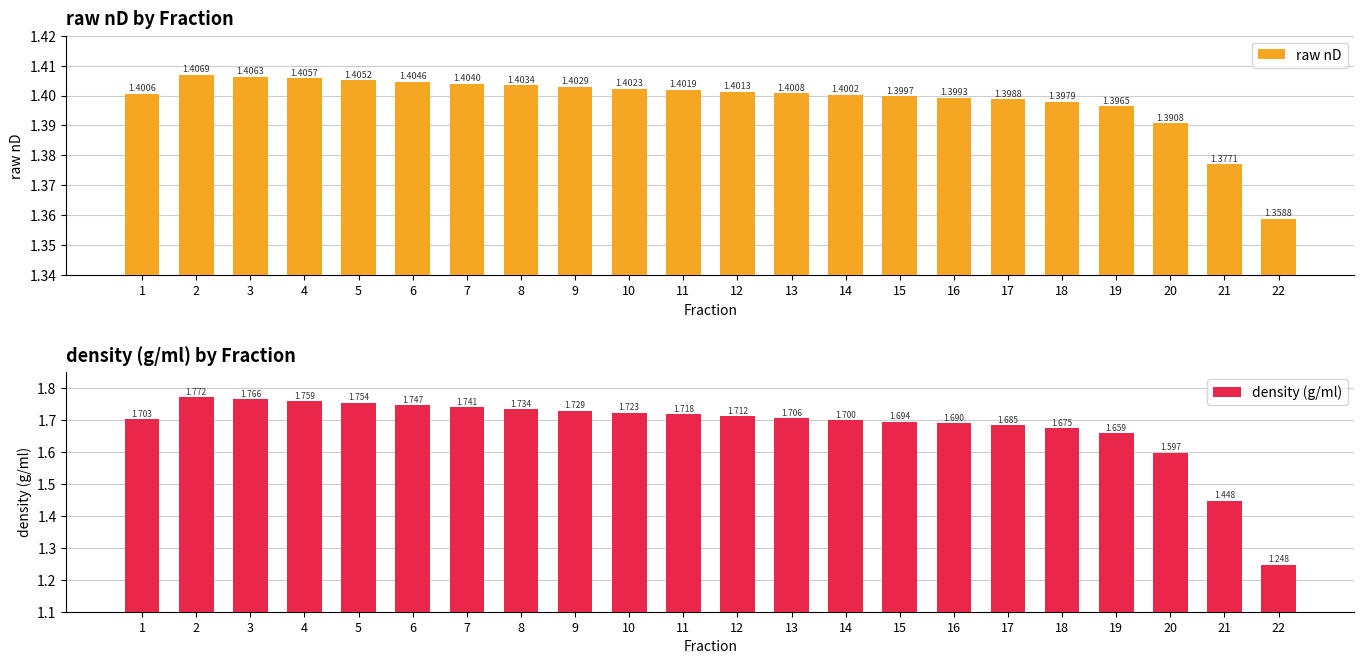

Does the chart contain stacked bars?

No